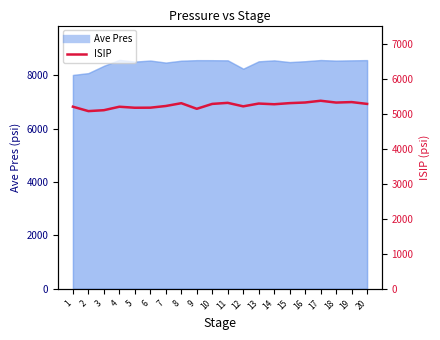

What is the value of the 18th point from the left?

5318